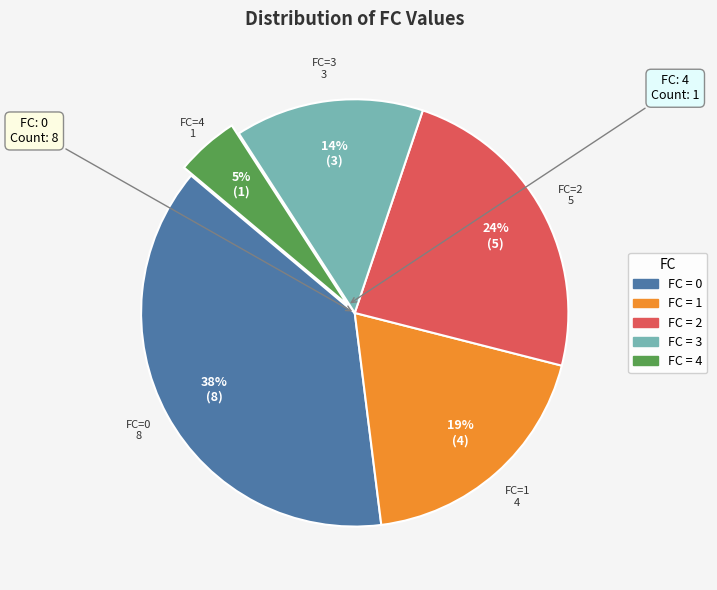

To the nearest percent, what is the average slice percentage?

20%